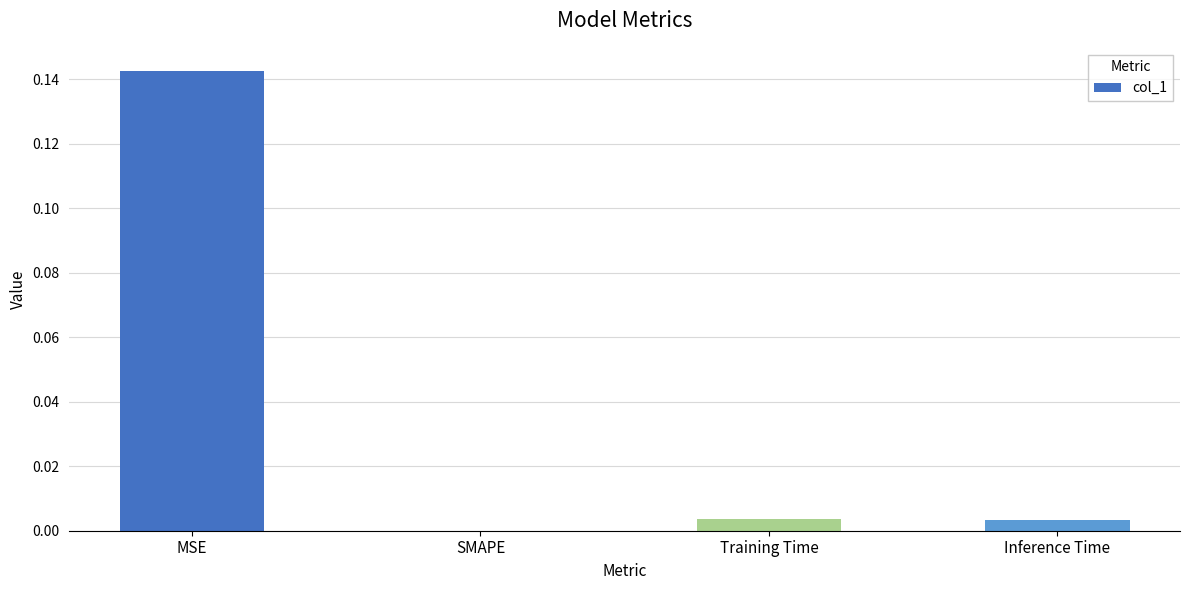

Is it true that the value at SMAPE is 0.1?

False